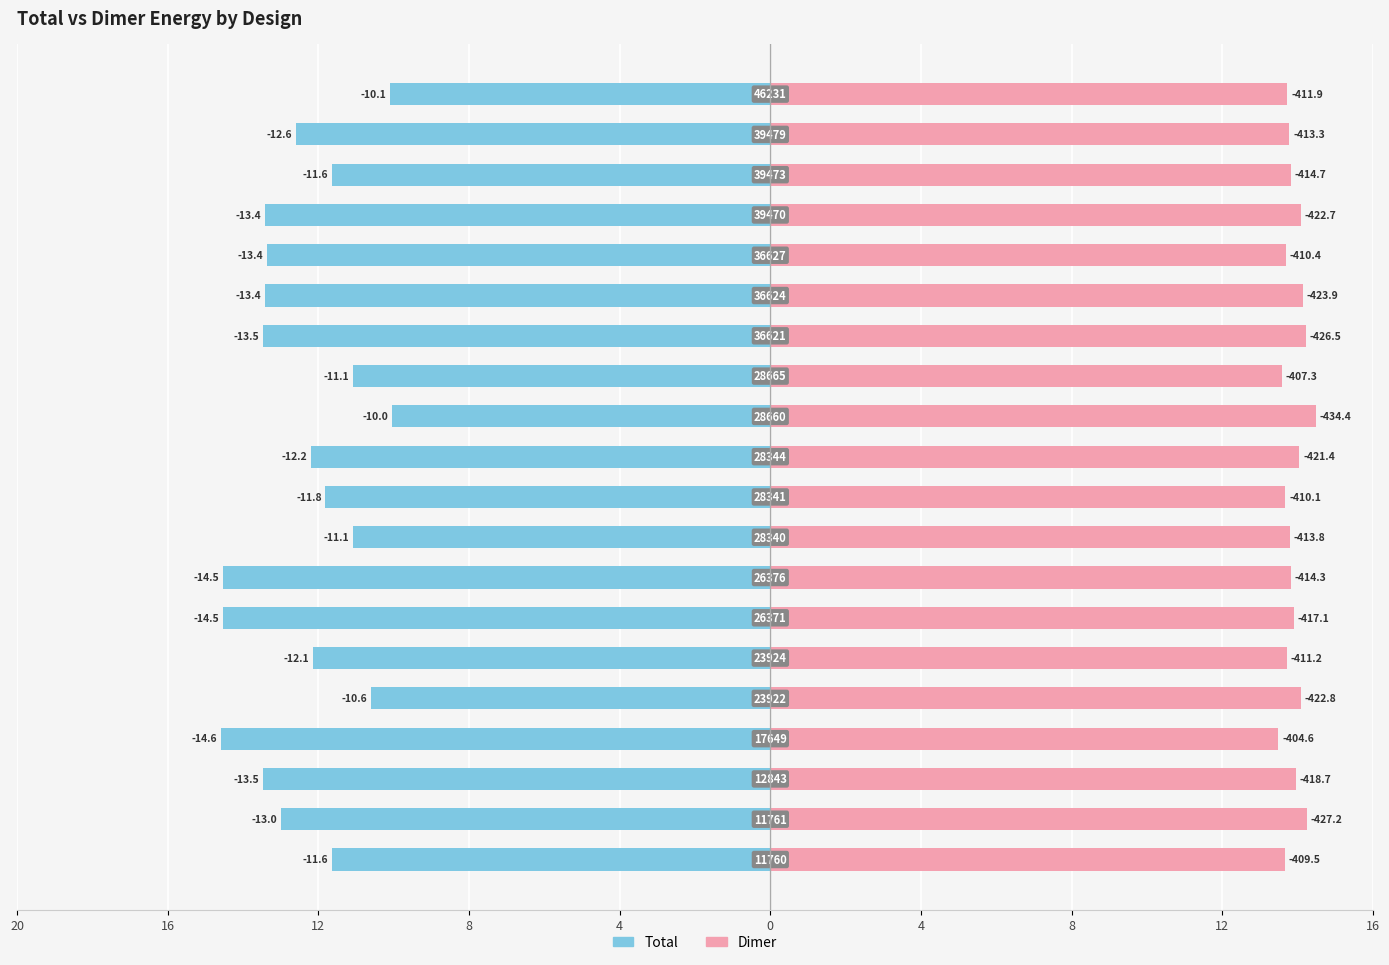

Between 8 and 18, which series saw the biggest shift?

Total